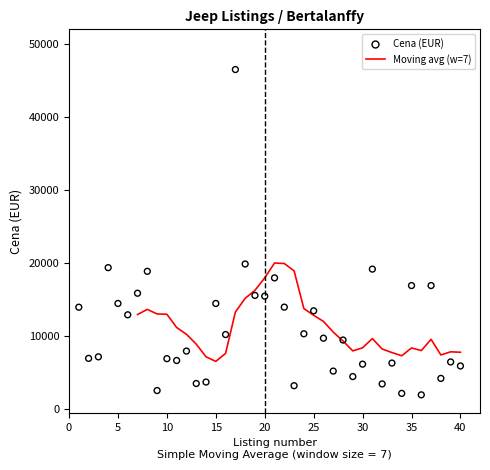

Which has a higher value, 29 or 4?

4